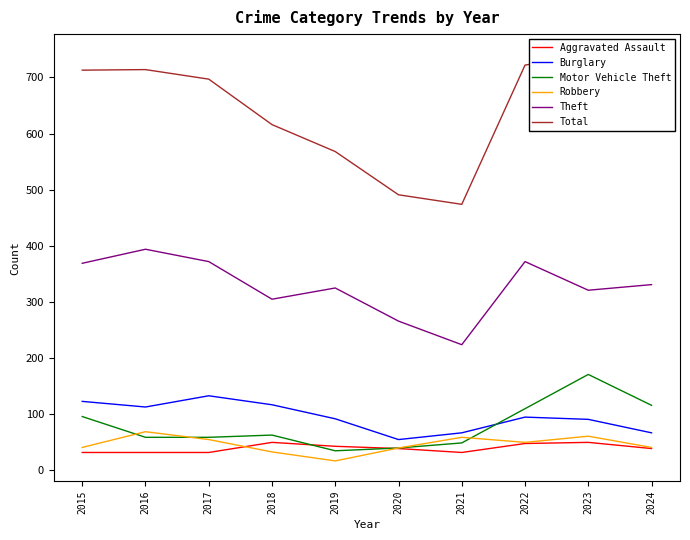

Is this an area chart (filled region under the line)?

No